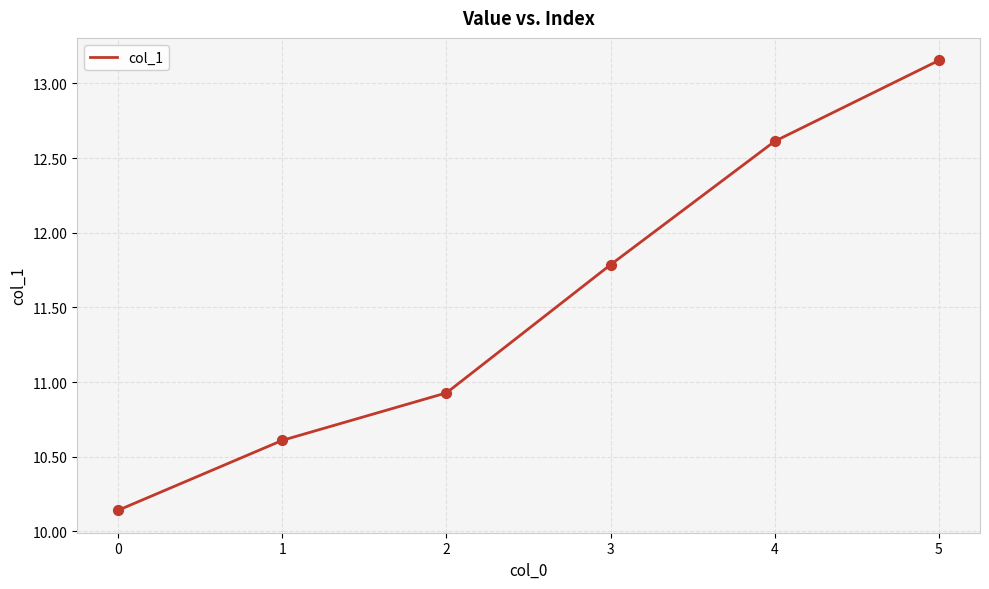

Approximately how many times larger is the value at 3 compared to 2?

1.1